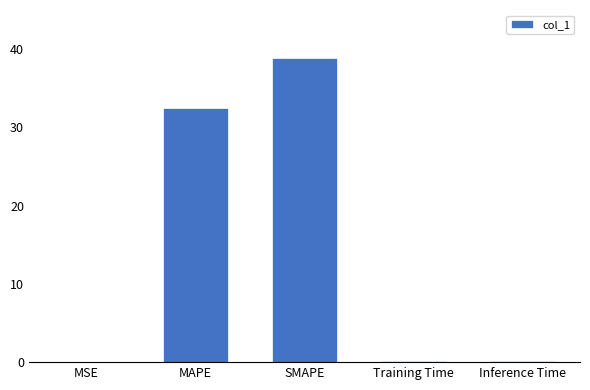

What is the sum of all values?

71.5